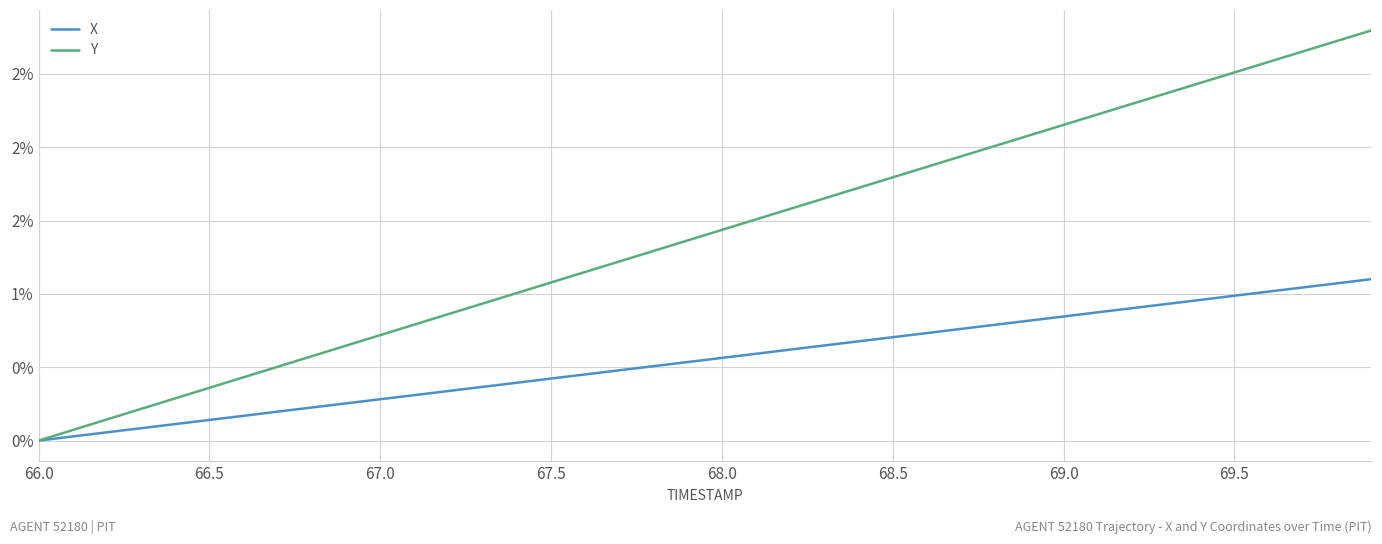

Rank the series by their average value, from highest to lowest.

Y, X